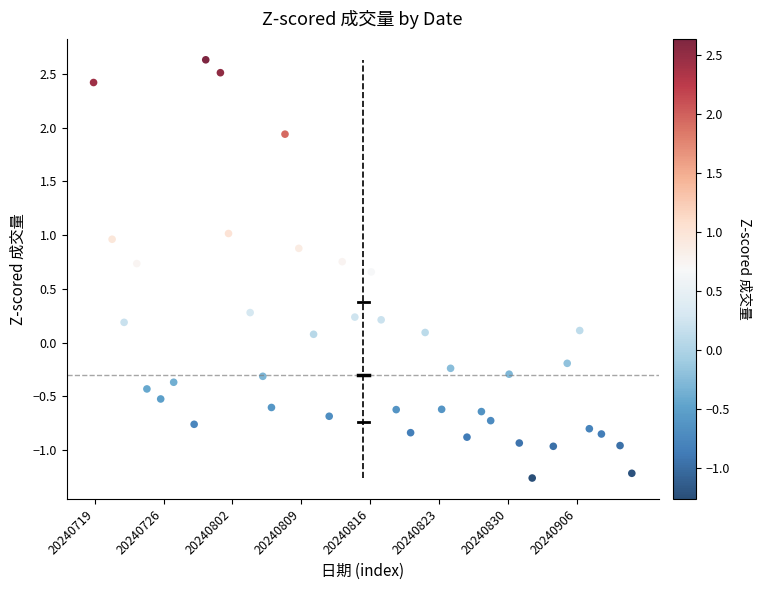

What is the range of Y values (max minus min)?

3.9